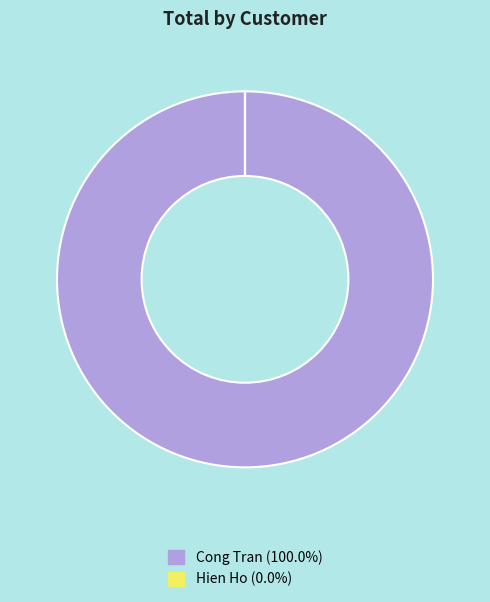

Which slice is the largest?

Cong Tran